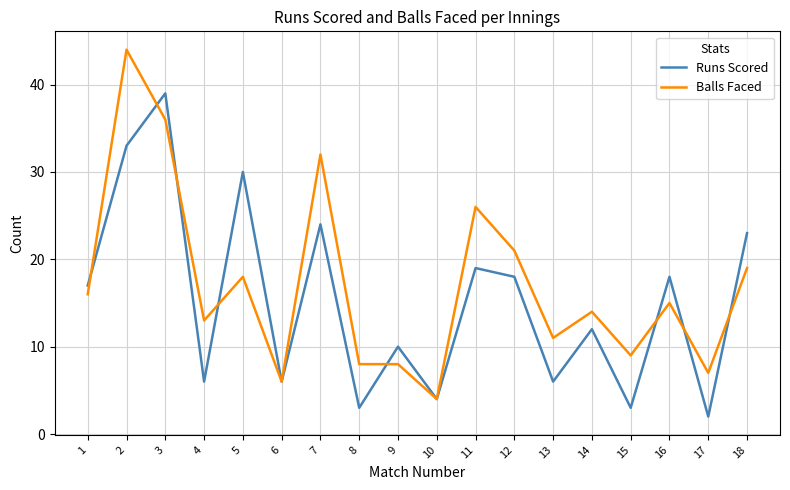

At which category does the chart reach its minimum across all series?

17